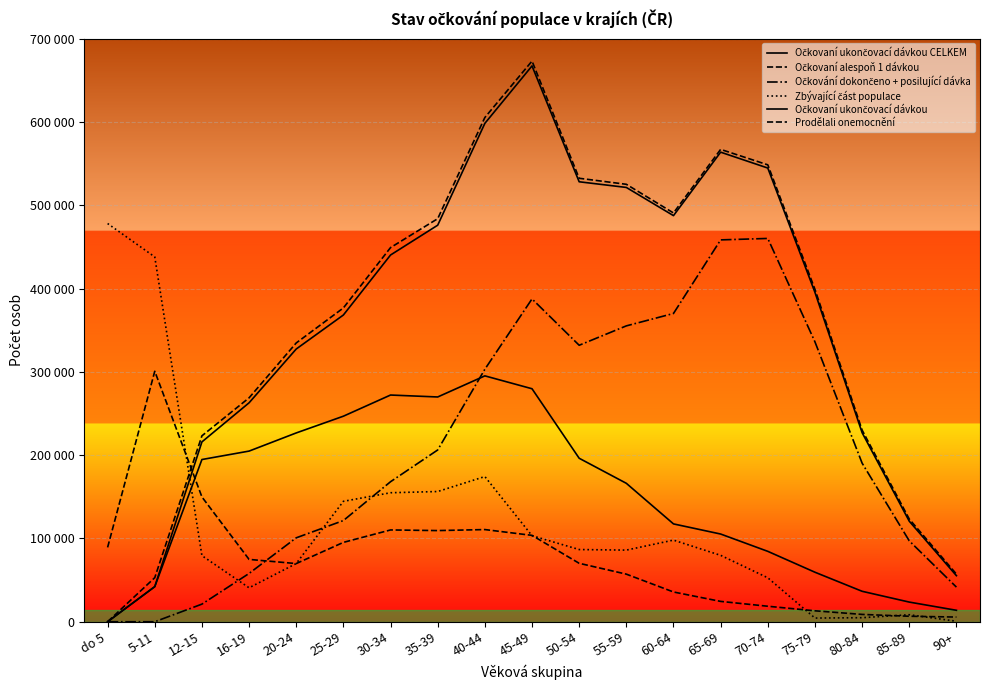

Which series has the largest range (max minus min)?

Očkovaní alespoň 1 dávkou